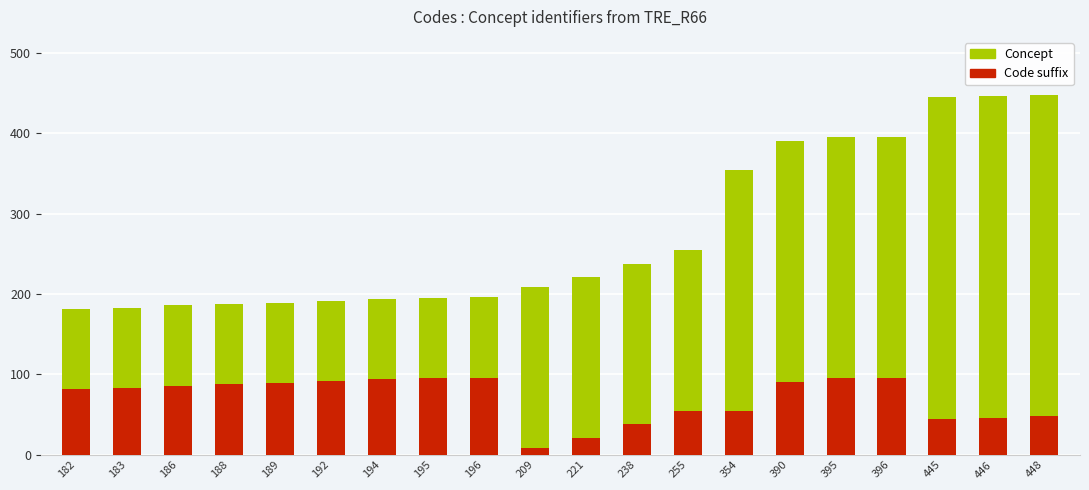

Is it true that Concept equals 354 at 354?

True